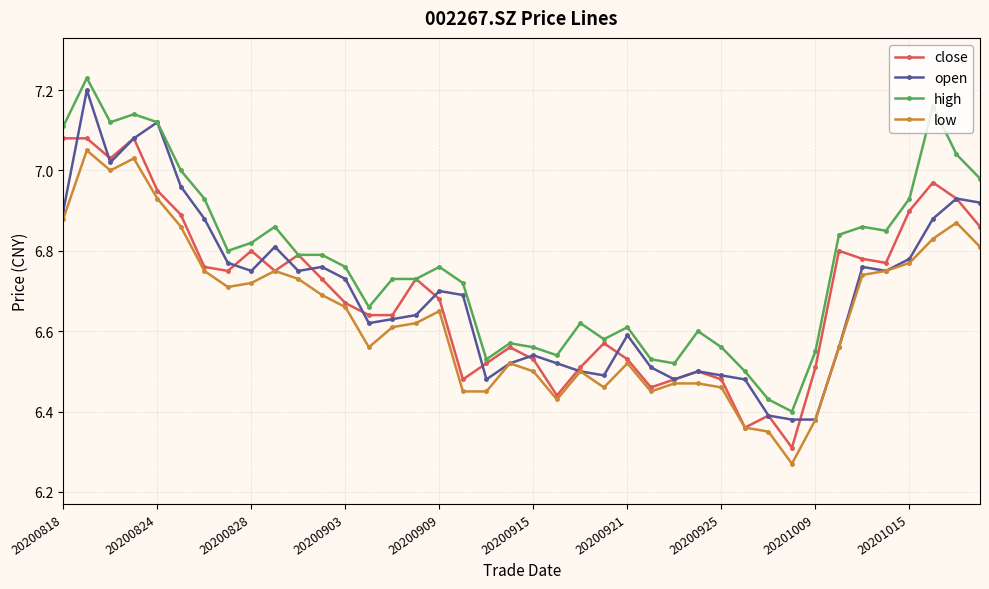

True or false: low has more than 2 points higher than both neighbors.

True